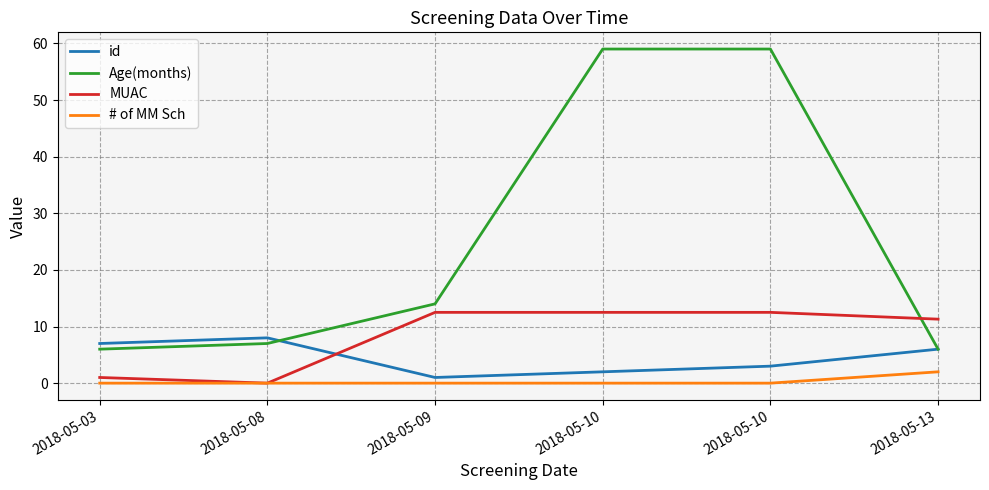

Reading left to right, transcribe all the data shown in this chart.

id: 2018-05-03=7.0	2018-05-08=8.0	2018-05-09=1.0	2018-05-10=2.0	2018-05-10=3.0	2018-05-13=6.0
Age(months): 2018-05-03=6.0	2018-05-08=7.0	2018-05-09=14.0	2018-05-10=59.0	2018-05-10=59.0	2018-05-13=6.0
MUAC: 2018-05-03=1.0	2018-05-08=0.0	2018-05-09=12.5	2018-05-10=12.5	2018-05-10=12.5	2018-05-13=11.3
# of MM Sch: 2018-05-03=0.0	2018-05-08=0.0	2018-05-09=0.0	2018-05-10=0.0	2018-05-10=0.0	2018-05-13=2.0